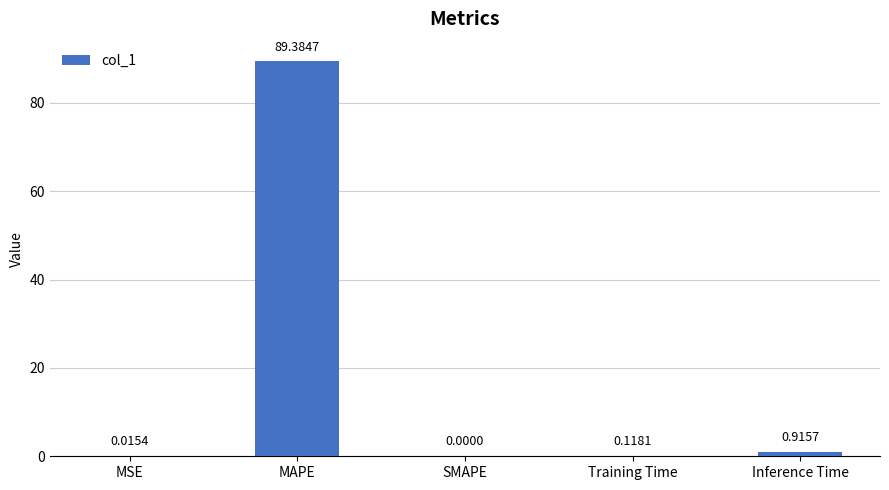

Where is the data nearest to the value 44?

Inference Time